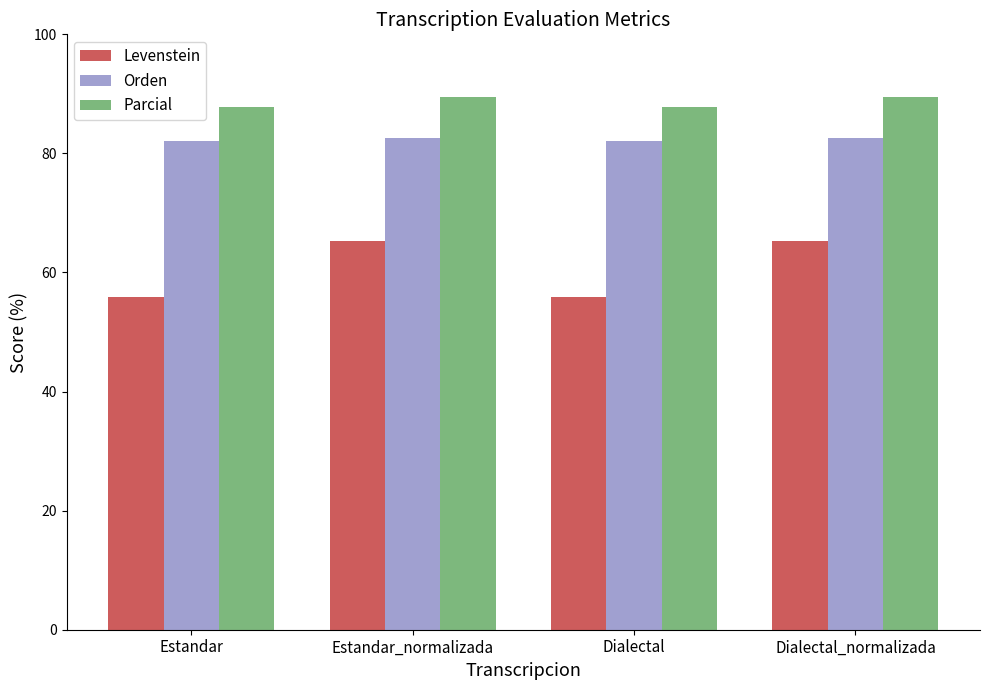

Read the Orden value at Dialectal.

82.1